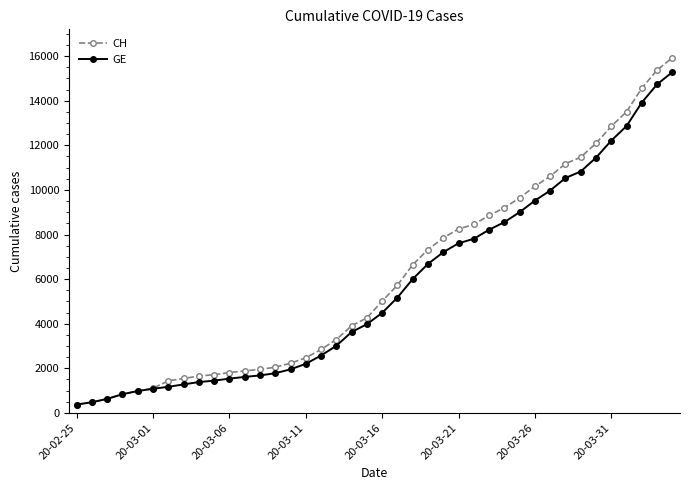

What is the minimum value for CH?

375